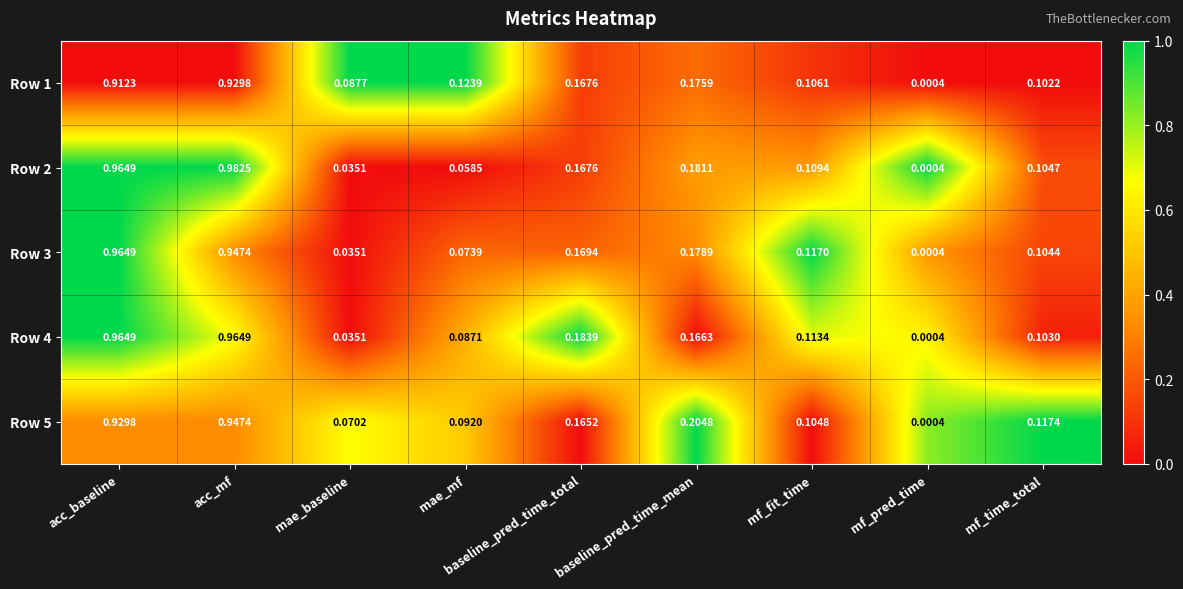

Where is Row 2 nearest to the value 0?

mf_pred_time